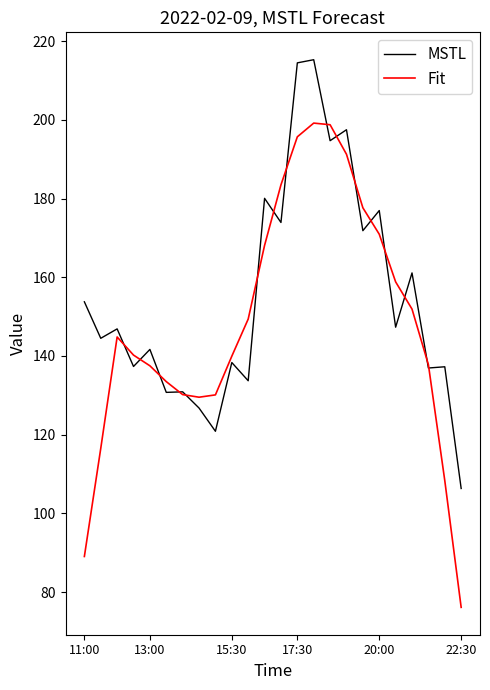

Which series has the widest spread of values?

Fit